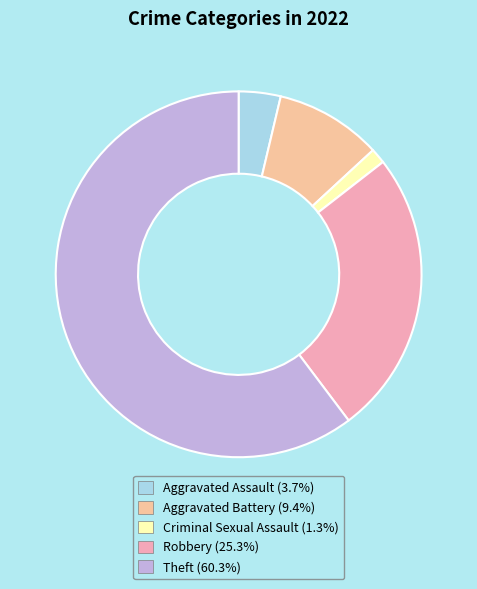

Which category accounts for the majority?

Theft